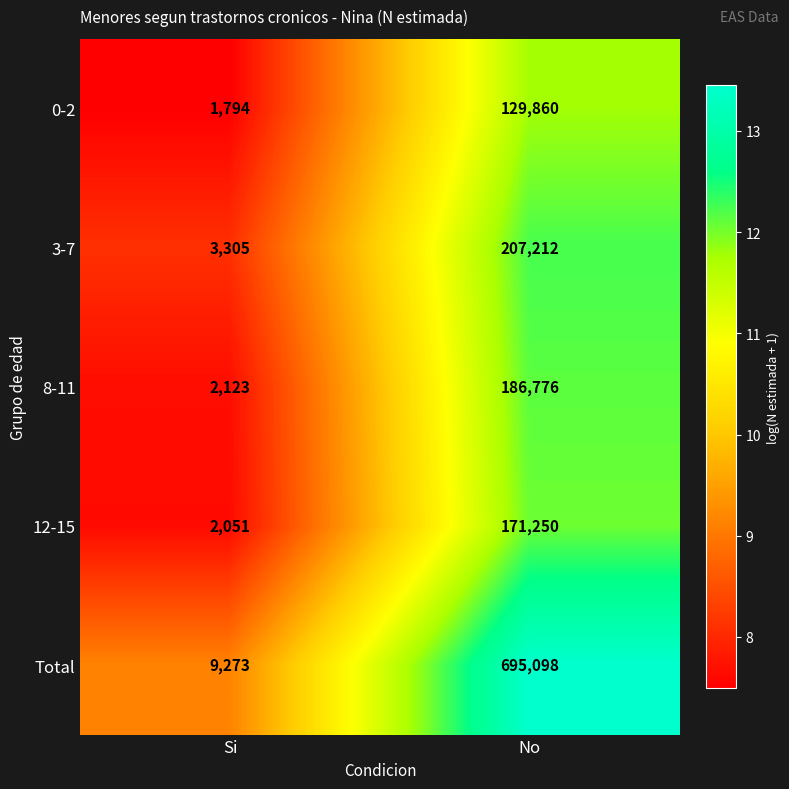

The 12-15 series shows 2929 at Si. True or false?

False